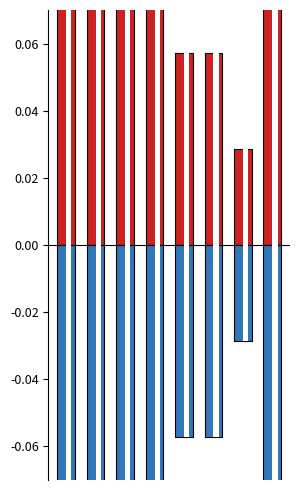

How many bars are there in total?

16